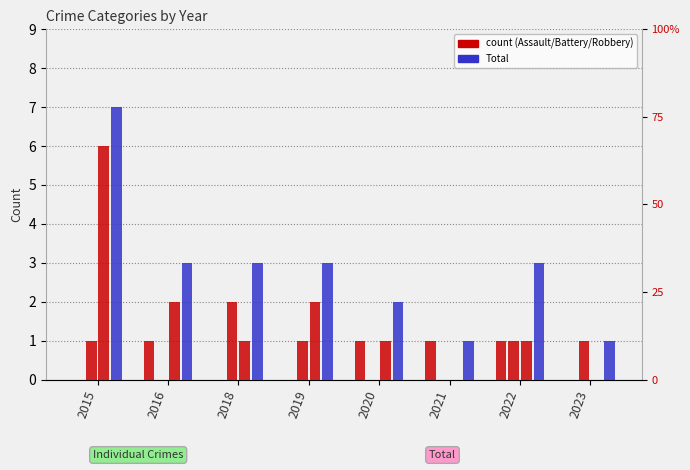

At how many categories does at least one series exceed 1?

6